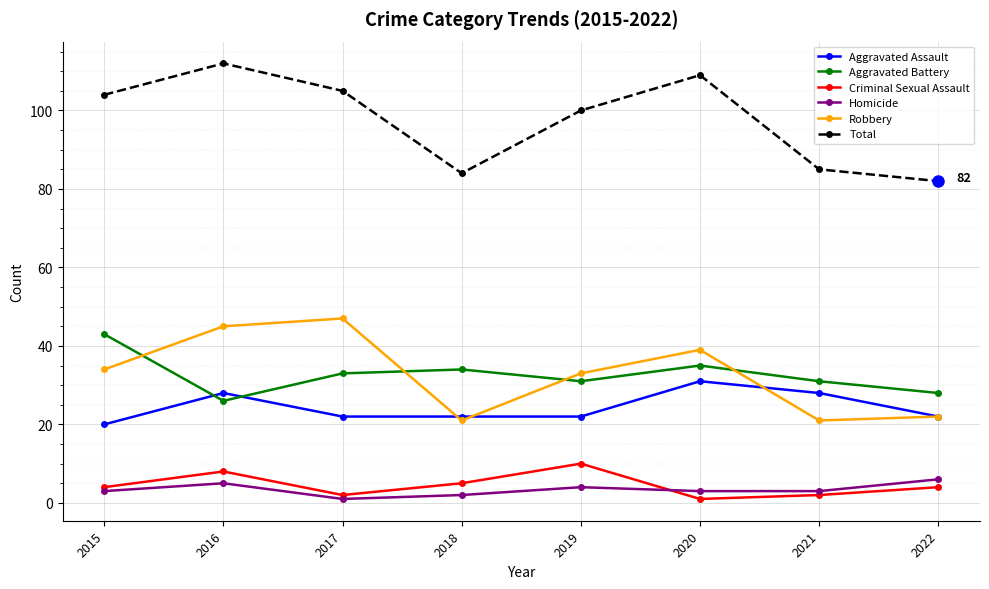

Which category has the highest value across all series?

2016